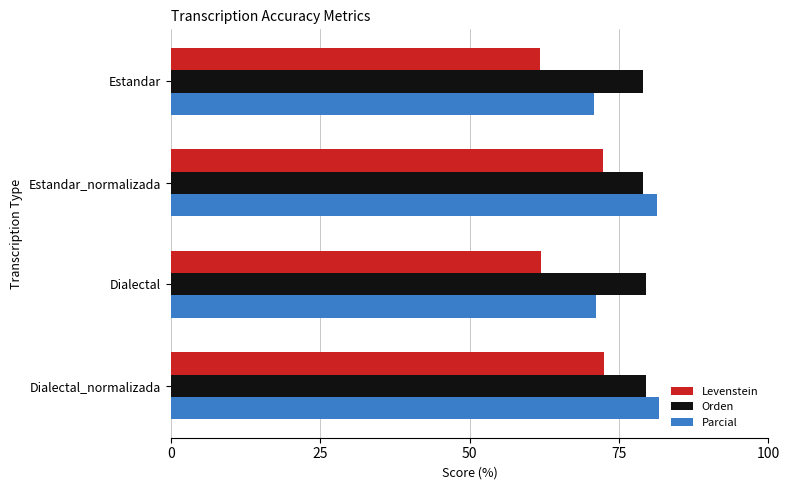

What is the average value of the Parcial series?

76.3